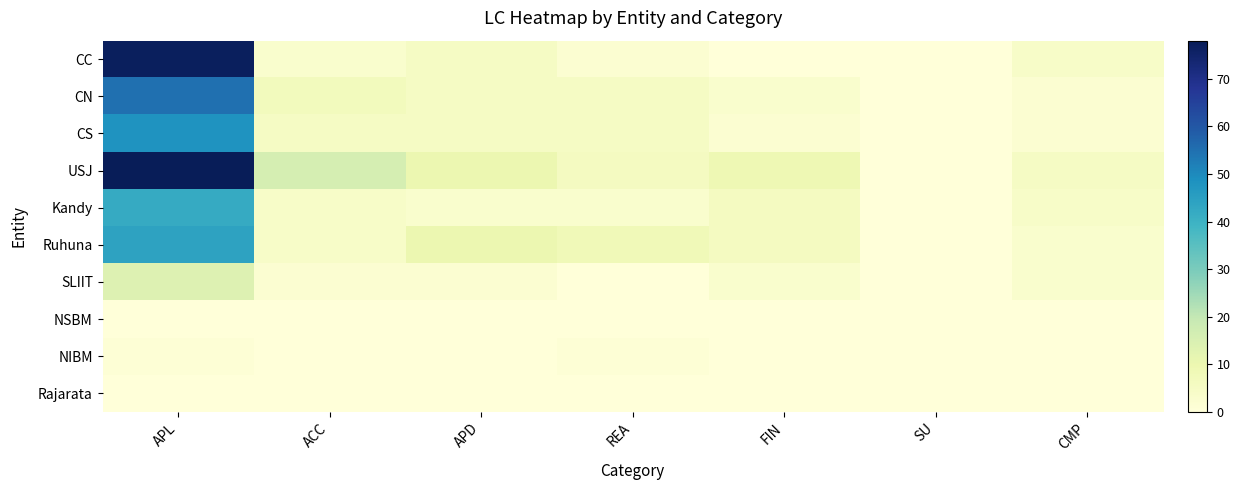

Reading left to right, what are all the values shown in this chart?

CC: APL=77	ACC=3	APD=5	REA=2	FIN=0	SU=0	CMP=4
CN: APL=55	ACC=7	APD=5	REA=5	FIN=3	SU=0	CMP=2
CS: APL=48	ACC=5	APD=5	REA=5	FIN=2	SU=0	CMP=2
USJ: APL=78	ACC=16	APD=10	REA=6	FIN=9	SU=0	CMP=5
Kandy: APL=42	ACC=4	APD=3	REA=3	FIN=6	SU=0	CMP=4
Ruhuna: APL=44	ACC=4	APD=10	REA=8	FIN=6	SU=0	CMP=3
SLIIT: APL=14	ACC=2	APD=2	REA=0	FIN=3	SU=0	CMP=3
NSBM: APL=0	ACC=0	APD=0	REA=0	FIN=0	SU=0	CMP=0
NIBM: APL=1	ACC=0	APD=0	REA=1	FIN=0	SU=0	CMP=0
Rajarata: APL=0	ACC=0	APD=0	REA=0	FIN=0	SU=0	CMP=0